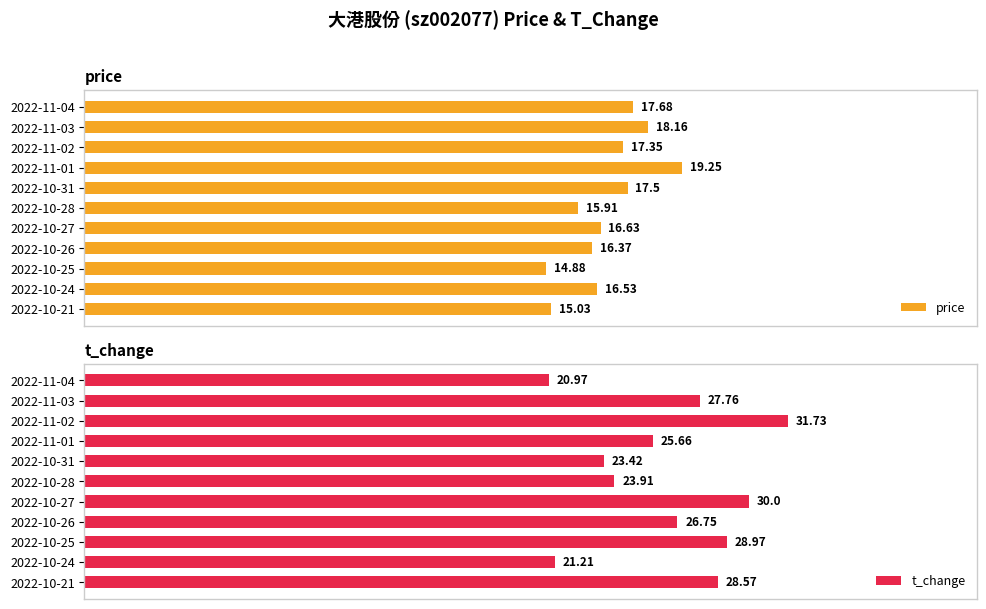

What is the difference between the highest and lowest values at 2022-11-02?

21.3